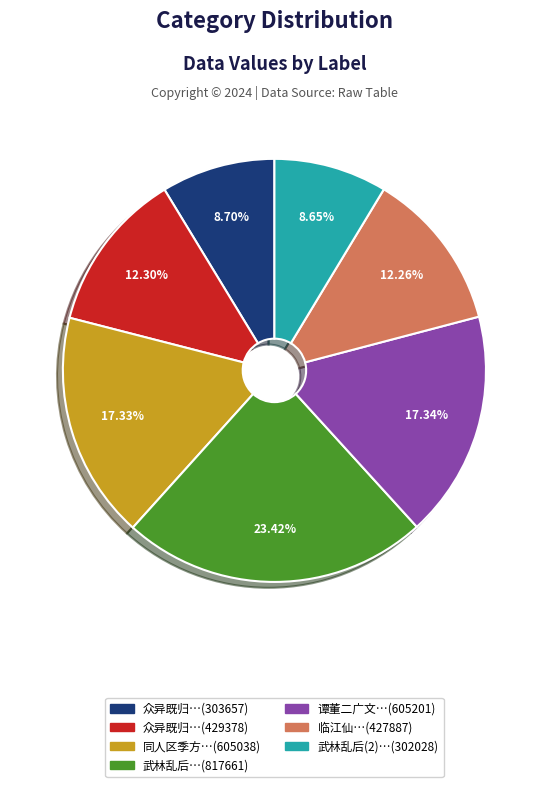

Is the sum of 谭董二广文…(605201) and 武林乱后…(817661) greater than half?

No